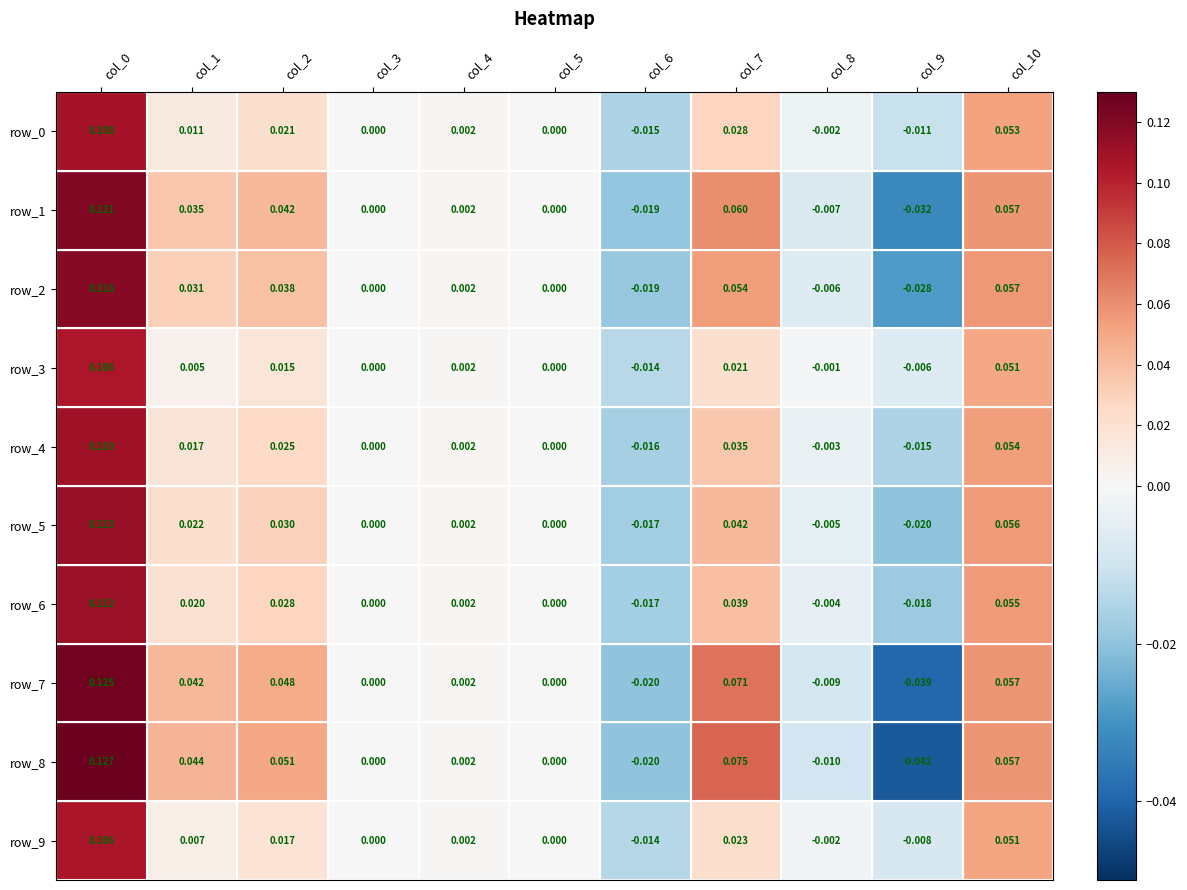

Is the value of row_2 at col_3 greater than the value of row_6 at col_1?

No